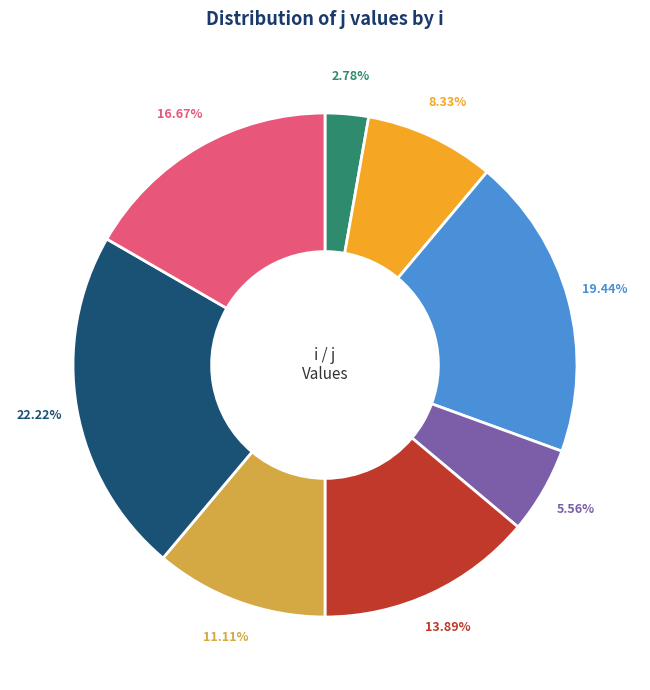

Is there any slice that represents more than half of the pie?

No